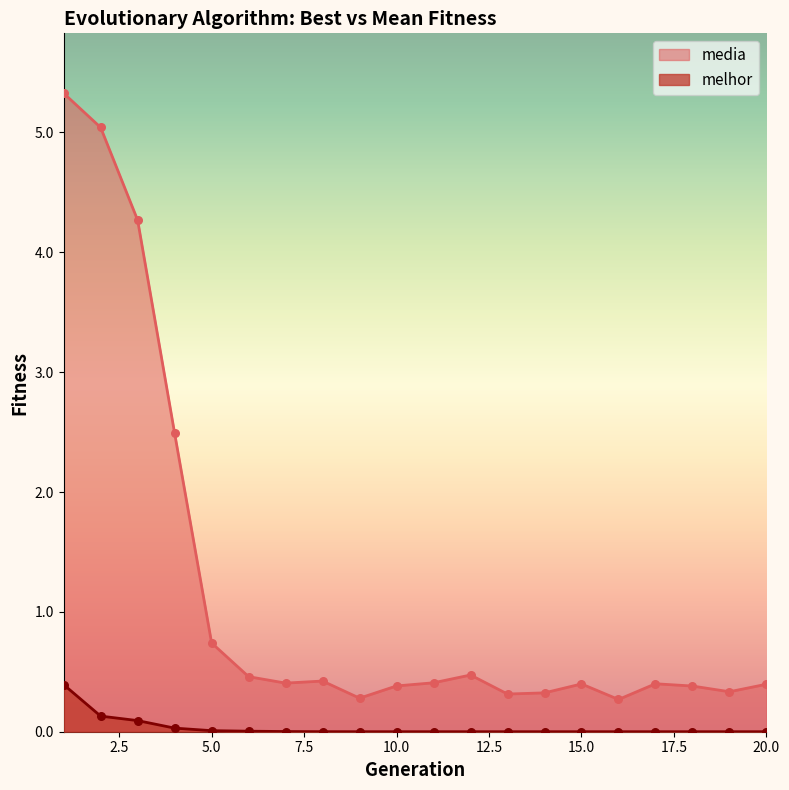

Which series contains the lowest Y value?

melhor